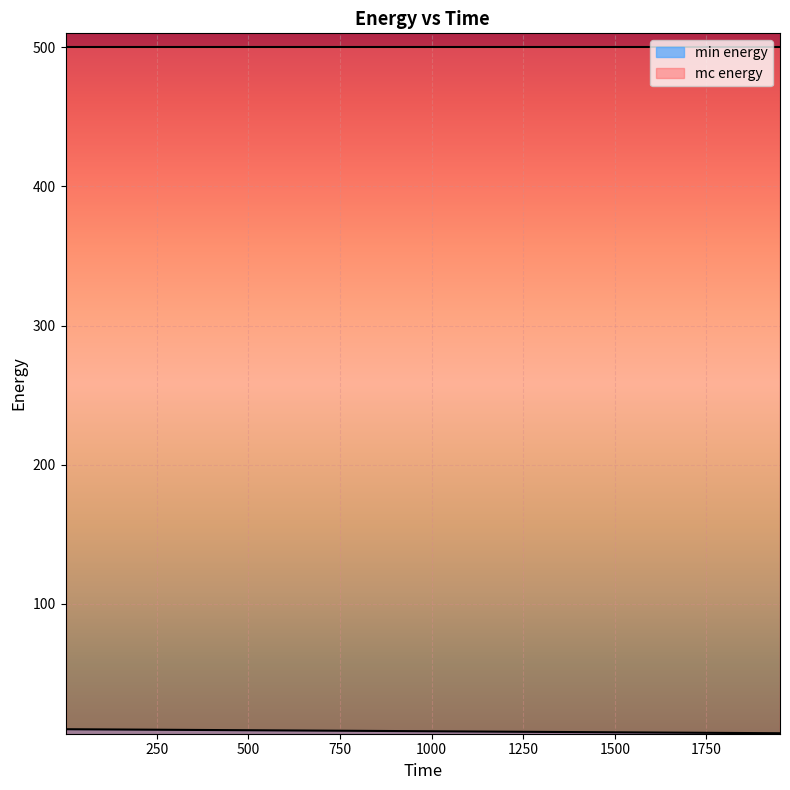

List the labels in order of mc energy value, largest first.

1, 51, 101, 151, 201, 251, 301, 351, 401, 451, 501, 551, 601, 651, 701, 751, 801, 851, 901, 951